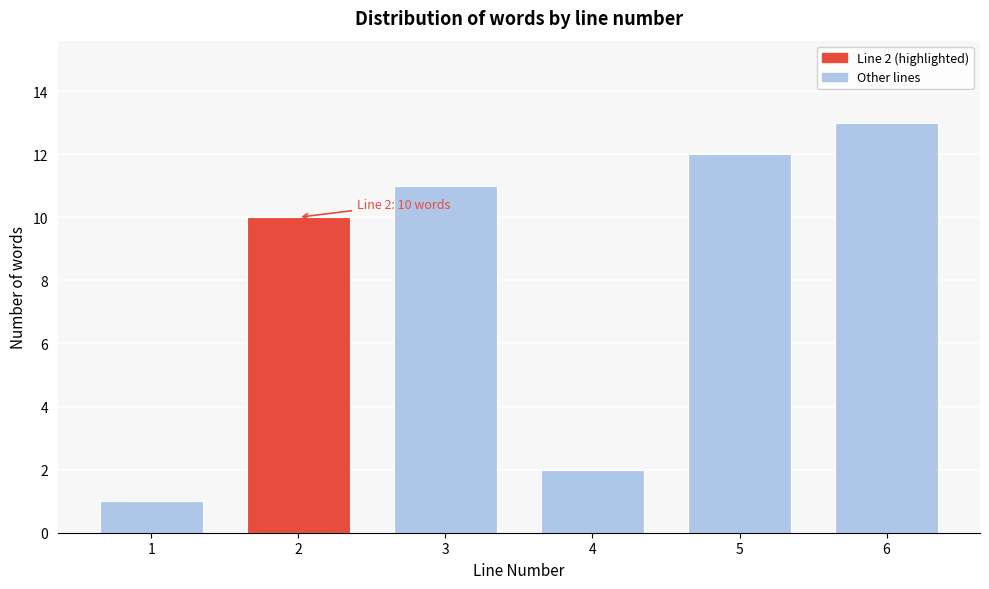

Reading left to right, what are all the values shown in this chart?

1	10	11	2	12	13